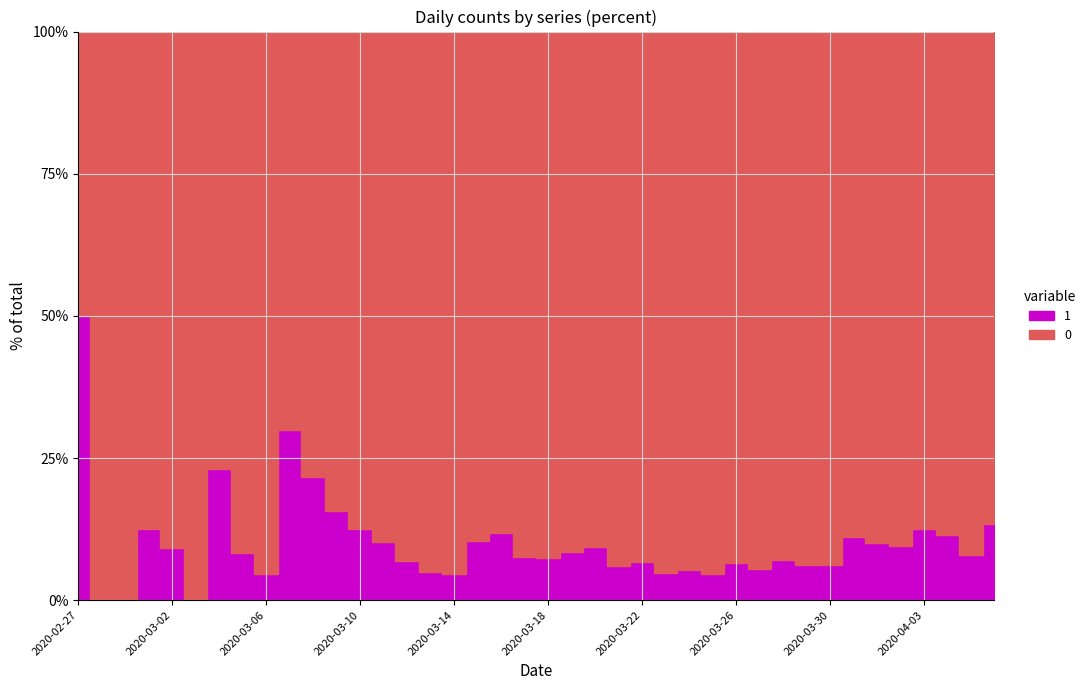

Is this an area chart (filled region under the line)?

No